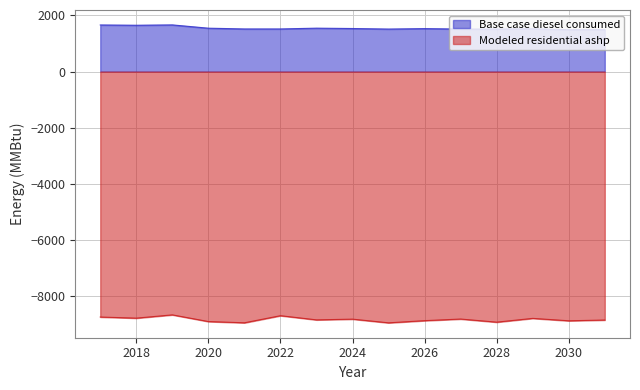

What is the difference between the second highest and second lowest values in the Modeled residential ashp series?

253.2